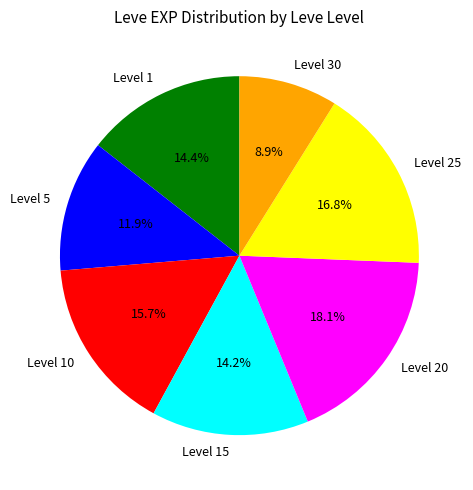

Count the number of slices in the pie.

7